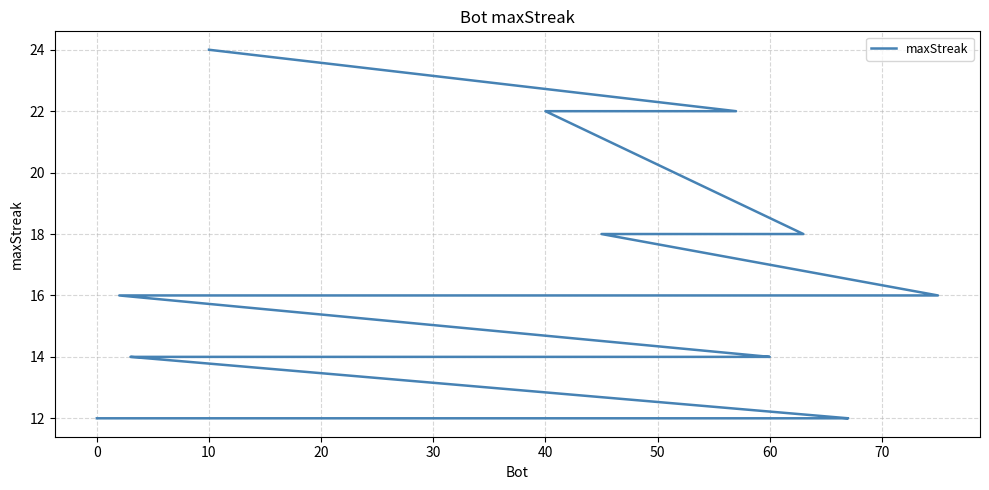

What is the difference between the maximum and minimum values?

12